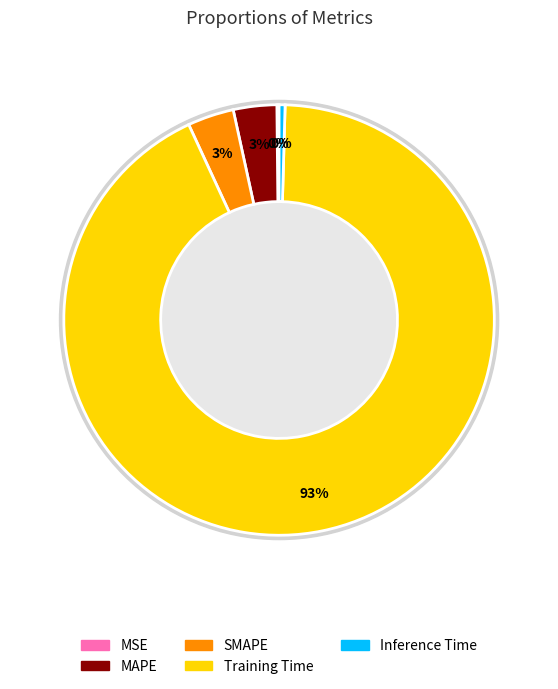

Combined, what portion of the pie is MSE and Training Time?

92.8%